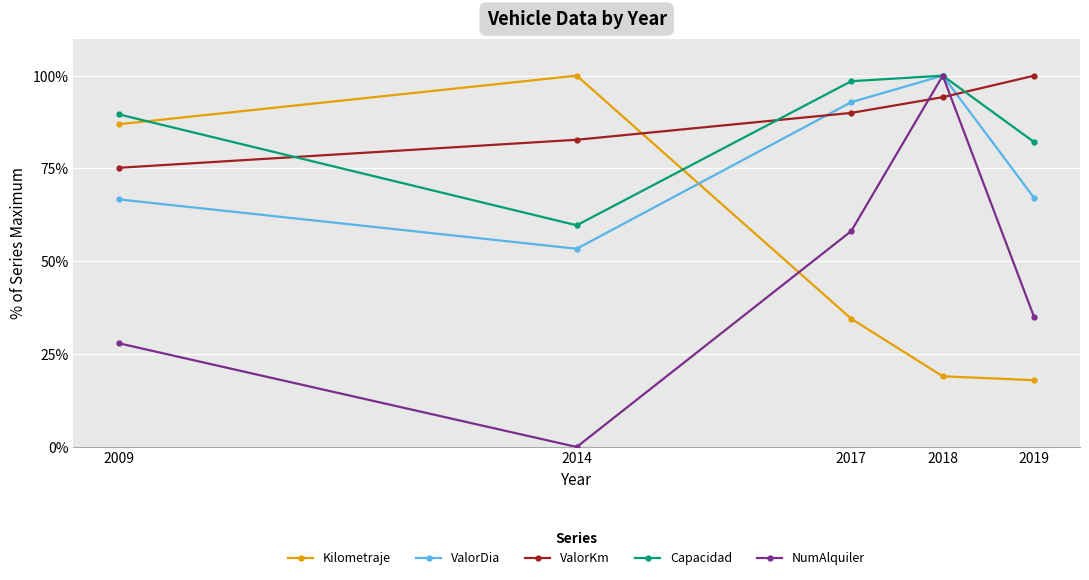

True or false: Kilometraje has more than 2 interior local peaks.

False